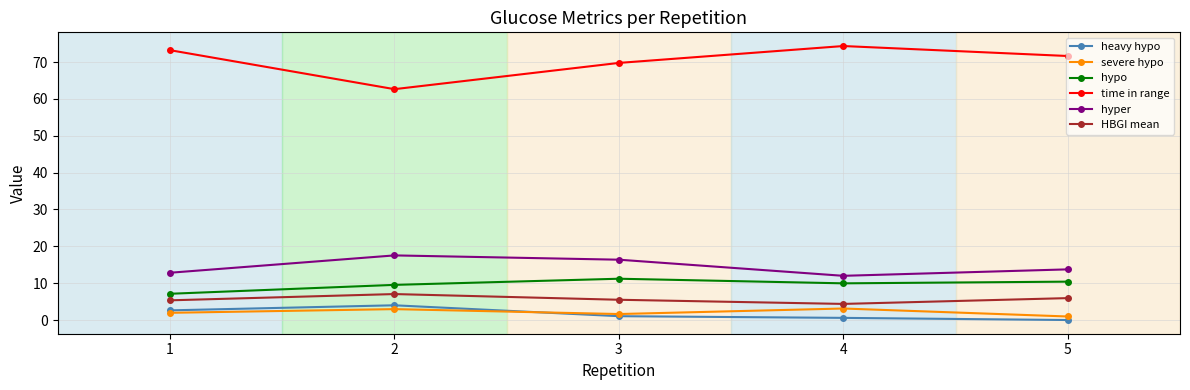

What is the total value across all series at 2?

103.7